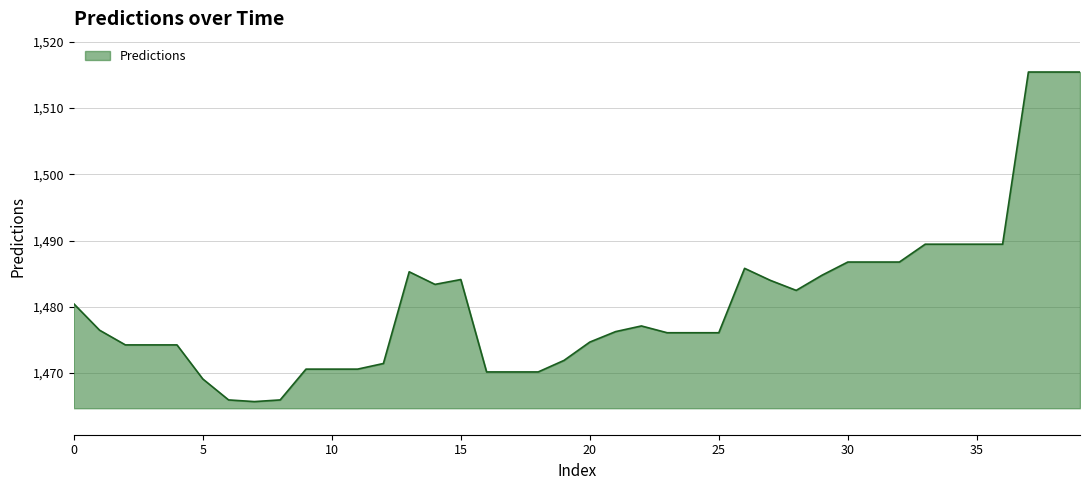

What is the smallest value displayed?

1465.7